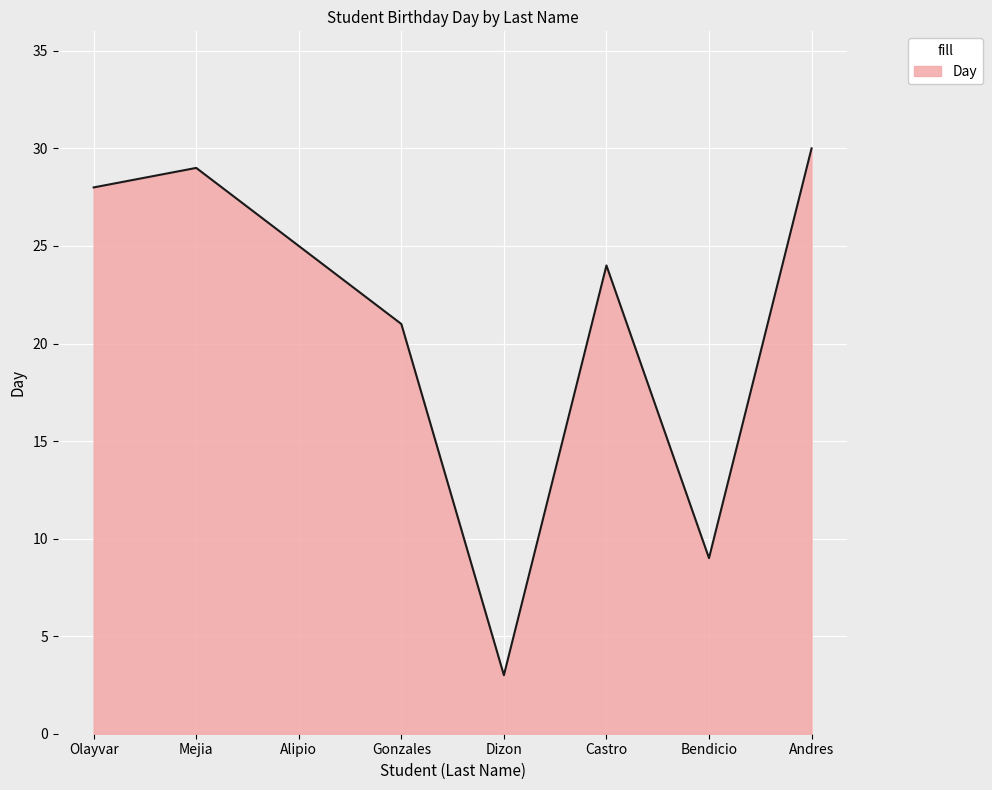

List the labels in order of value, smallest first.

Dizon, Bendicio, Gonzales, Castro, Alipio, Olayvar, Mejia, Andres